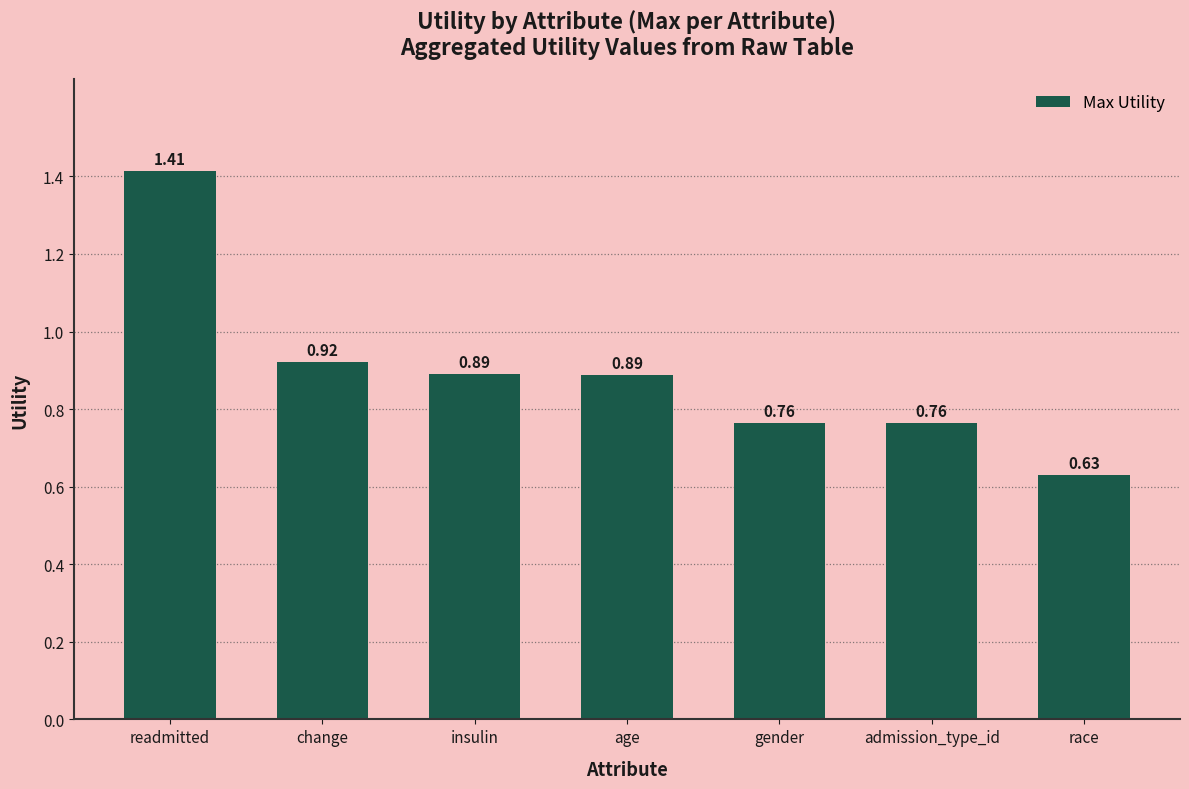

What is the sum of all values?

6.3